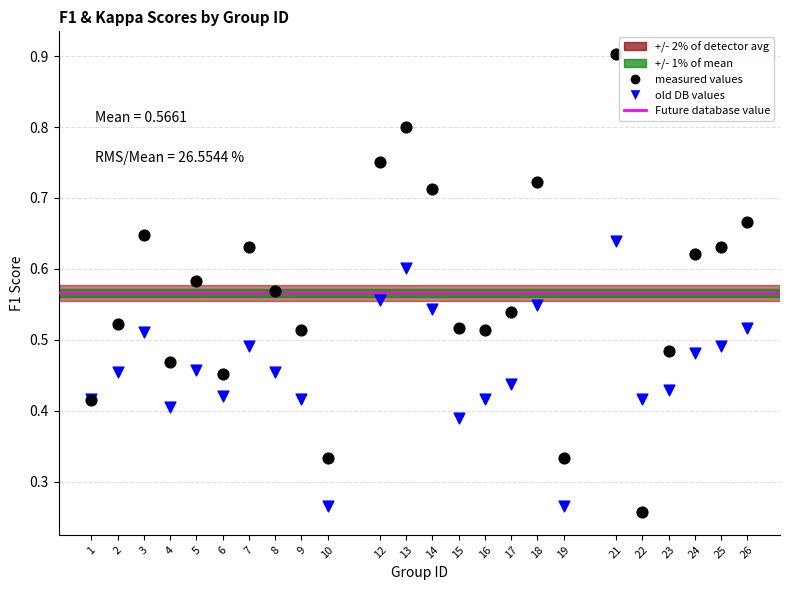

Which series has the widest spread of Y values?

measured values